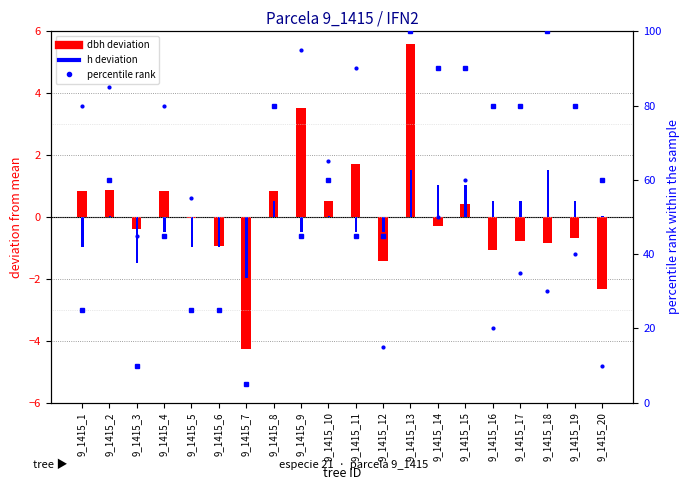

What is the value of the dbh percentile rank bar at the 1st from the left?

80.0